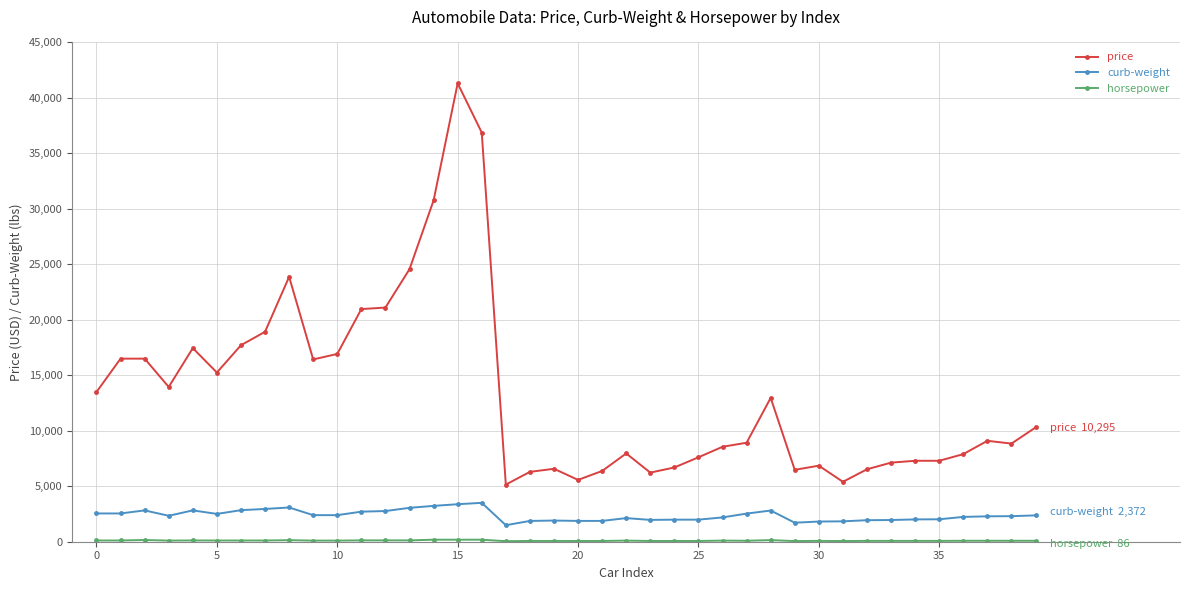

At how many categories does at least one series exceed 29801?

3